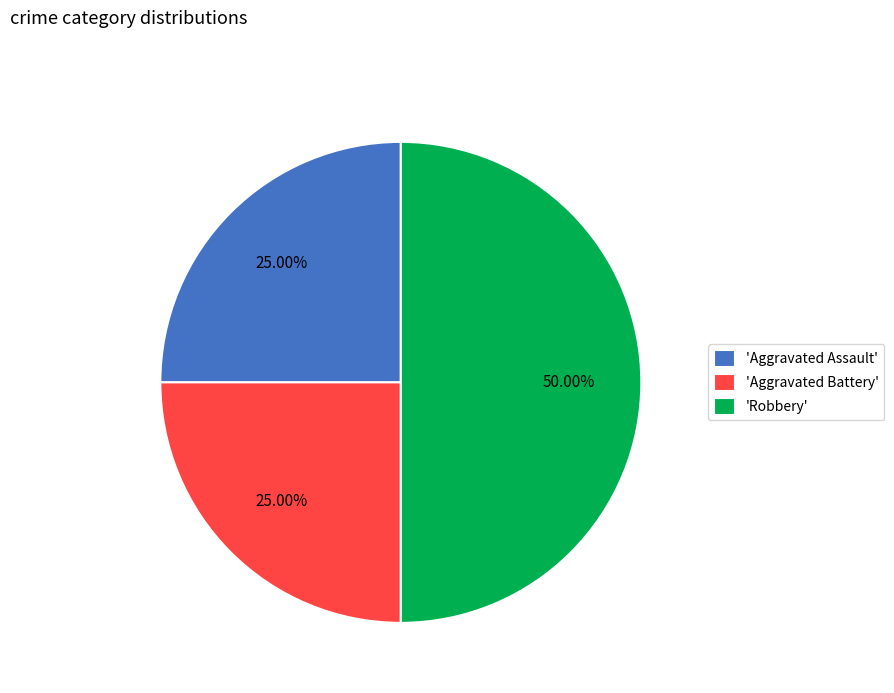

Between 'Robbery' and 'Aggravated Assault', which is larger?

'Robbery'